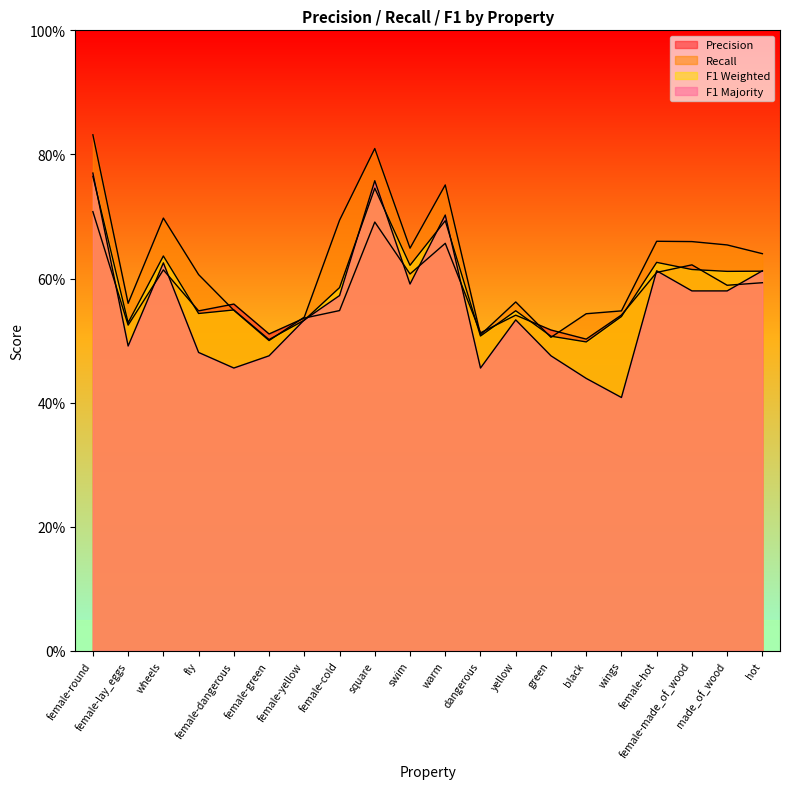

What is the lowest value of the f1_weighted series?

0.5